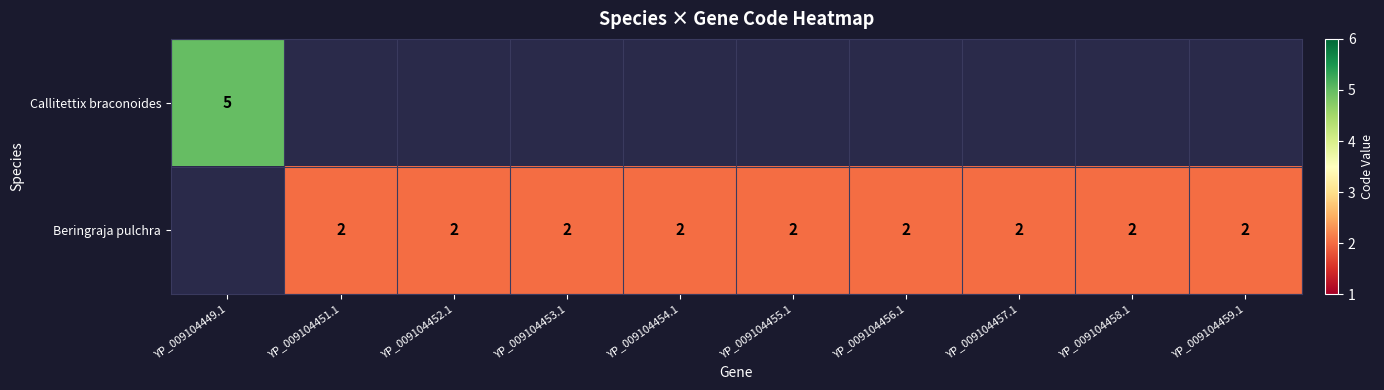

What is the greatest value displayed?

5.0